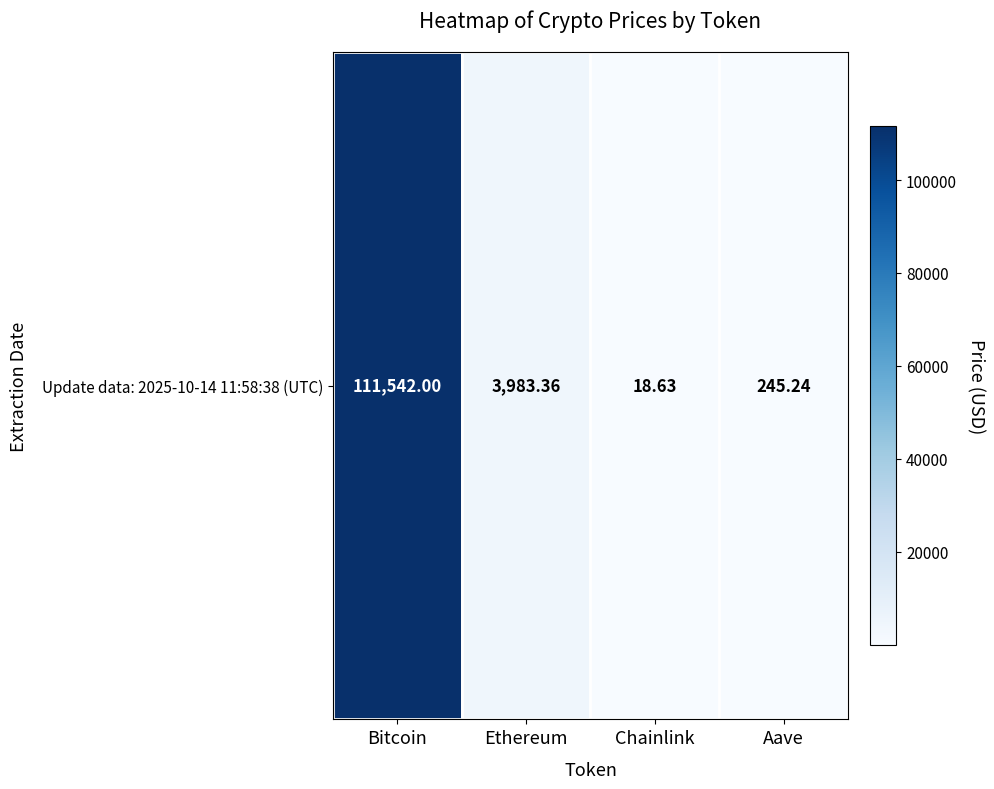

At which category does the chart reach its minimum across all series?

Chainlink